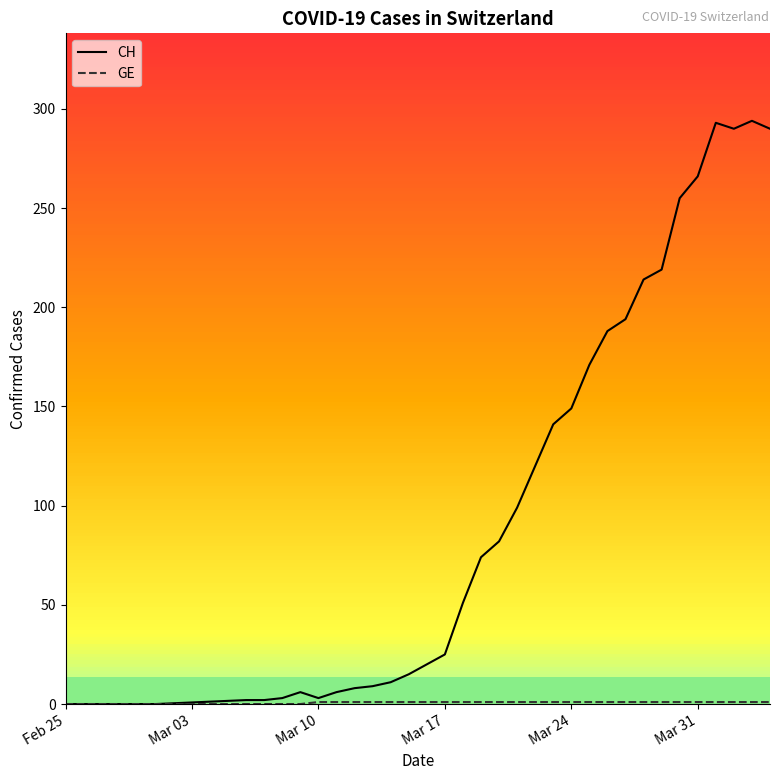

True or false: CH has a value of 154 at Feb 25.

False